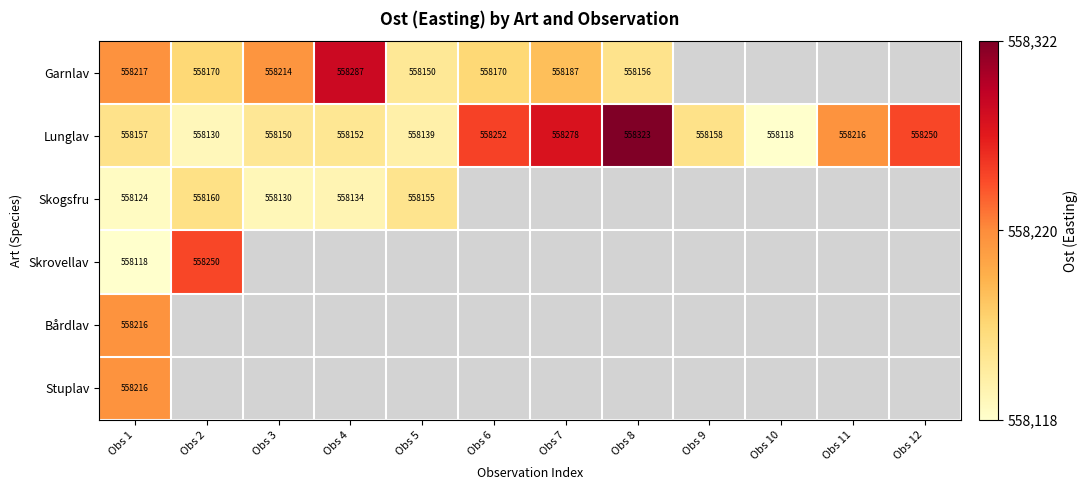

Where is Lunglav nearest to the value 558220?

Obs 11